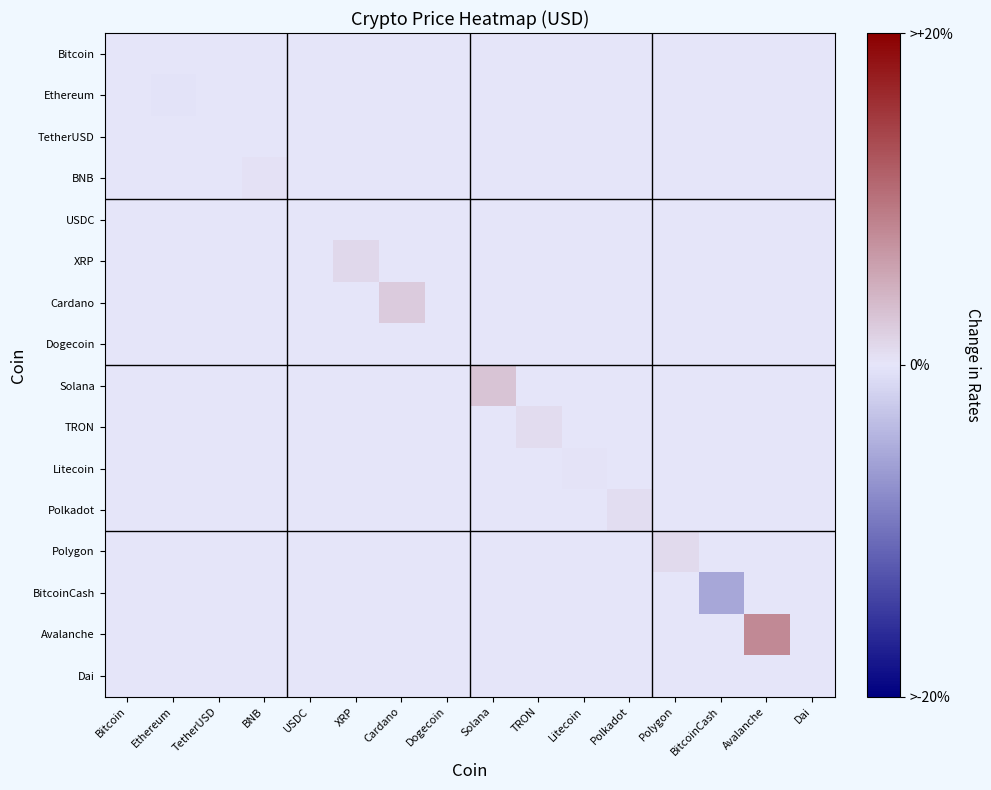

Reading left to right, list all the values displayed in this chart.

Bitcoin: Bitcoin=0.1	Ethereum=0.0	TetherUSD=0.0	BNB=0.0	USDC=0.0	XRP=0.0	Cardano=0.0	Dogecoin=0.0	Solana=0.0	TRON=0.0	Litecoin=0.0	Polkadot=0.0	Polygon=0.0	BitcoinCash=0.0	Avalanche=0.0	Dai=0.0
Ethereum: Bitcoin=0.0	Ethereum=-0.2	TetherUSD=0.0	BNB=0.0	USDC=0.0	XRP=0.0	Cardano=0.0	Dogecoin=0.0	Solana=0.0	TRON=0.0	Litecoin=0.0	Polkadot=0.0	Polygon=0.0	BitcoinCash=0.0	Avalanche=0.0	Dai=0.0
TetherUSD: Bitcoin=0.0	Ethereum=0.0	TetherUSD=0.1	BNB=0.0	USDC=0.0	XRP=0.0	Cardano=0.0	Dogecoin=0.0	Solana=0.0	TRON=0.0	Litecoin=0.0	Polkadot=0.0	Polygon=0.0	BitcoinCash=0.0	Avalanche=0.0	Dai=0.0
BNB: Bitcoin=0.0	Ethereum=0.0	TetherUSD=0.0	BNB=0.4	USDC=0.0	XRP=0.0	Cardano=0.0	Dogecoin=0.0	Solana=0.0	TRON=0.0	Litecoin=0.0	Polkadot=0.0	Polygon=0.0	BitcoinCash=0.0	Avalanche=0.0	Dai=0.0
USDC: Bitcoin=0.0	Ethereum=0.0	TetherUSD=0.0	BNB=0.0	USDC=0.1	XRP=0.0	Cardano=0.0	Dogecoin=0.0	Solana=0.0	TRON=0.0	Litecoin=0.0	Polkadot=0.0	Polygon=0.0	BitcoinCash=0.0	Avalanche=0.0	Dai=0.0
XRP: Bitcoin=0.0	Ethereum=0.0	TetherUSD=0.0	BNB=0.0	USDC=0.0	XRP=1.1	Cardano=0.0	Dogecoin=0.0	Solana=0.0	TRON=0.0	Litecoin=0.0	Polkadot=0.0	Polygon=0.0	BitcoinCash=0.0	Avalanche=0.0	Dai=0.0
Cardano: Bitcoin=0.0	Ethereum=0.0	TetherUSD=0.0	BNB=0.0	USDC=0.0	XRP=0.0	Cardano=2.3	Dogecoin=0.0	Solana=0.0	TRON=0.0	Litecoin=0.0	Polkadot=0.0	Polygon=0.0	BitcoinCash=0.0	Avalanche=0.0	Dai=0.0
Dogecoin: Bitcoin=0.0	Ethereum=0.0	TetherUSD=0.0	BNB=0.0	USDC=0.0	XRP=0.0	Cardano=0.0	Dogecoin=0.1	Solana=0.0	TRON=0.0	Litecoin=0.0	Polkadot=0.0	Polygon=0.0	BitcoinCash=0.0	Avalanche=0.0	Dai=0.0
Solana: Bitcoin=0.0	Ethereum=0.0	TetherUSD=0.0	BNB=0.0	USDC=0.0	XRP=0.0	Cardano=0.0	Dogecoin=0.0	Solana=2.9	TRON=0.0	Litecoin=0.0	Polkadot=0.0	Polygon=0.0	BitcoinCash=0.0	Avalanche=0.0	Dai=0.0
TRON: Bitcoin=0.0	Ethereum=0.0	TetherUSD=0.0	BNB=0.0	USDC=0.0	XRP=0.0	Cardano=0.0	Dogecoin=0.0	Solana=0.0	TRON=0.9	Litecoin=0.0	Polkadot=0.0	Polygon=0.0	BitcoinCash=0.0	Avalanche=0.0	Dai=0.0
Litecoin: Bitcoin=0.0	Ethereum=0.0	TetherUSD=0.0	BNB=0.0	USDC=0.0	XRP=0.0	Cardano=0.0	Dogecoin=0.0	Solana=0.0	TRON=0.0	Litecoin=0.2	Polkadot=0.0	Polygon=0.0	BitcoinCash=0.0	Avalanche=0.0	Dai=0.0
Polkadot: Bitcoin=0.0	Ethereum=0.0	TetherUSD=0.0	BNB=0.0	USDC=0.0	XRP=0.0	Cardano=0.0	Dogecoin=0.0	Solana=0.0	TRON=0.0	Litecoin=0.0	Polkadot=0.7	Polygon=0.0	BitcoinCash=0.0	Avalanche=0.0	Dai=0.0
Polygon: Bitcoin=0.0	Ethereum=0.0	TetherUSD=0.0	BNB=0.0	USDC=0.0	XRP=0.0	Cardano=0.0	Dogecoin=0.0	Solana=0.0	TRON=0.0	Litecoin=0.0	Polkadot=0.0	Polygon=1.0	BitcoinCash=0.0	Avalanche=0.0	Dai=0.0
BitcoinCash: Bitcoin=0.0	Ethereum=0.0	TetherUSD=0.0	BNB=0.0	USDC=0.0	XRP=0.0	Cardano=0.0	Dogecoin=0.0	Solana=0.0	TRON=0.0	Litecoin=0.0	Polkadot=0.0	Polygon=0.0	BitcoinCash=-5.5	Avalanche=0.0	Dai=0.0
Avalanche: Bitcoin=0.0	Ethereum=0.0	TetherUSD=0.0	BNB=0.0	USDC=0.0	XRP=0.0	Cardano=0.0	Dogecoin=0.0	Solana=0.0	TRON=0.0	Litecoin=0.0	Polkadot=0.0	Polygon=0.0	BitcoinCash=0.0	Avalanche=8.0	Dai=0.0
Dai: Bitcoin=0.0	Ethereum=0.0	TetherUSD=0.0	BNB=0.0	USDC=0.0	XRP=0.0	Cardano=0.0	Dogecoin=0.0	Solana=0.0	TRON=0.0	Litecoin=0.0	Polkadot=0.0	Polygon=0.0	BitcoinCash=0.0	Avalanche=0.0	Dai=0.1